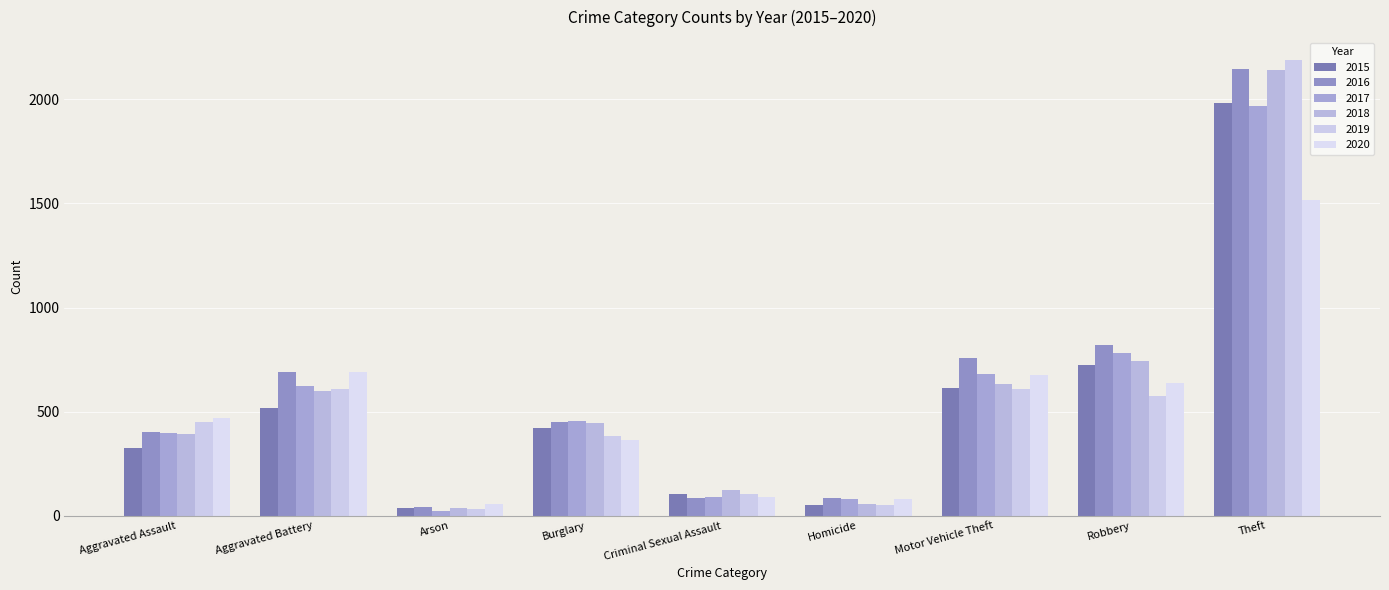

What is the smallest value displayed?

23